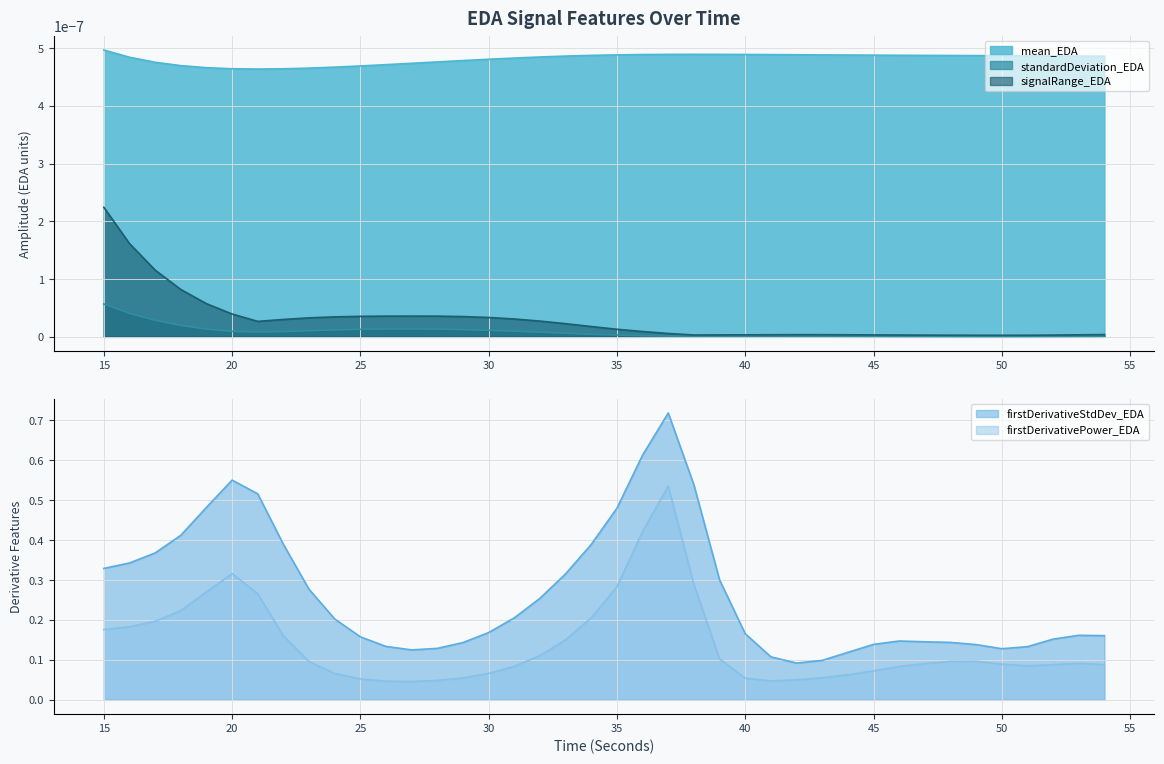

Does the chart display data point markers on the line(s)?

No